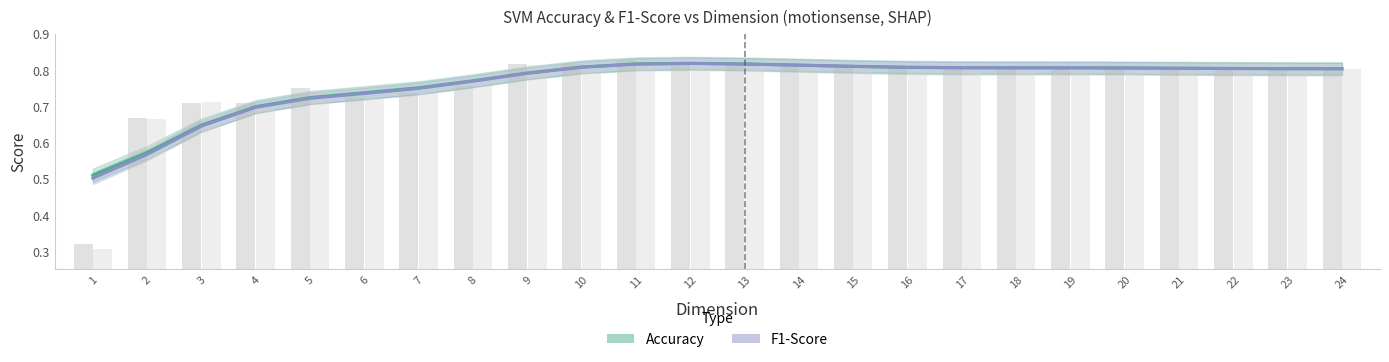

At 16, list the series in order from smallest to largest.

Accuracy, F1-Score